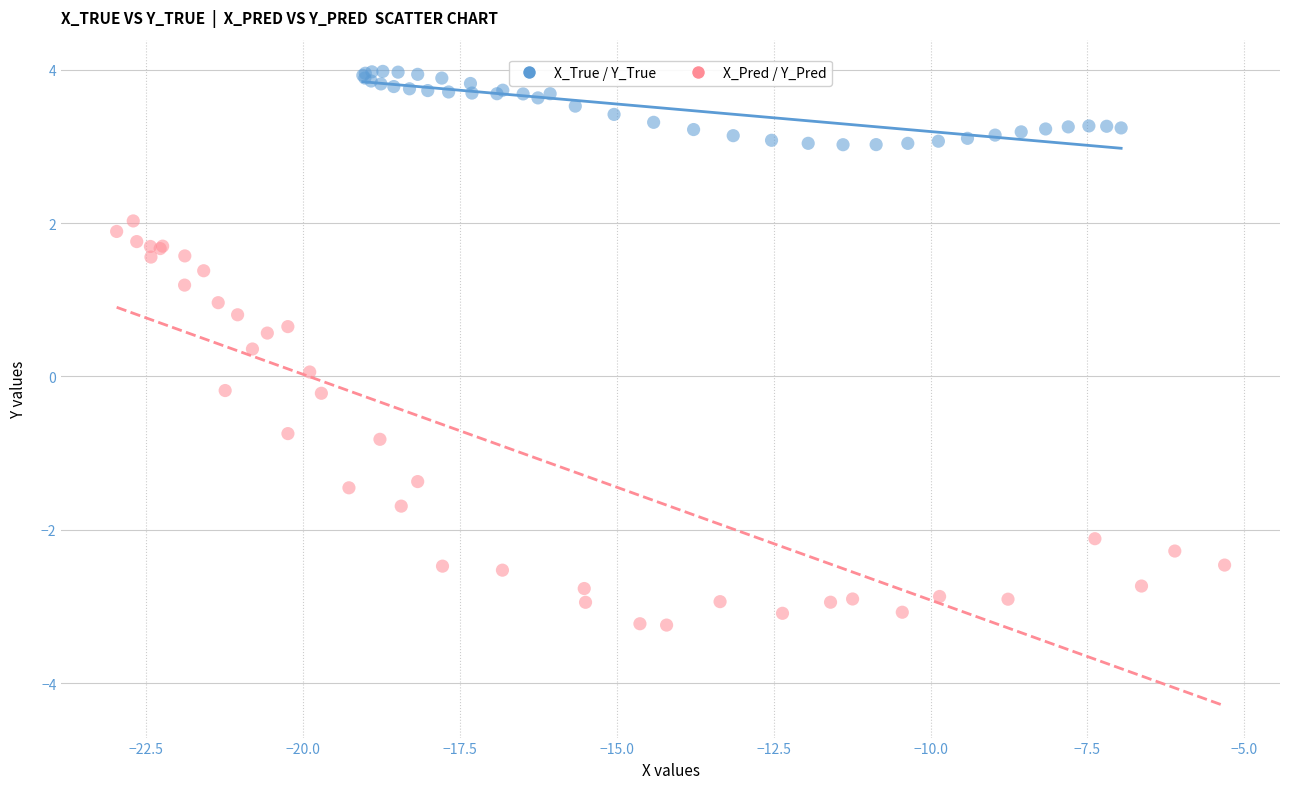

Which series reaches the minimum Y coordinate?

X_Pred / Y_Pred